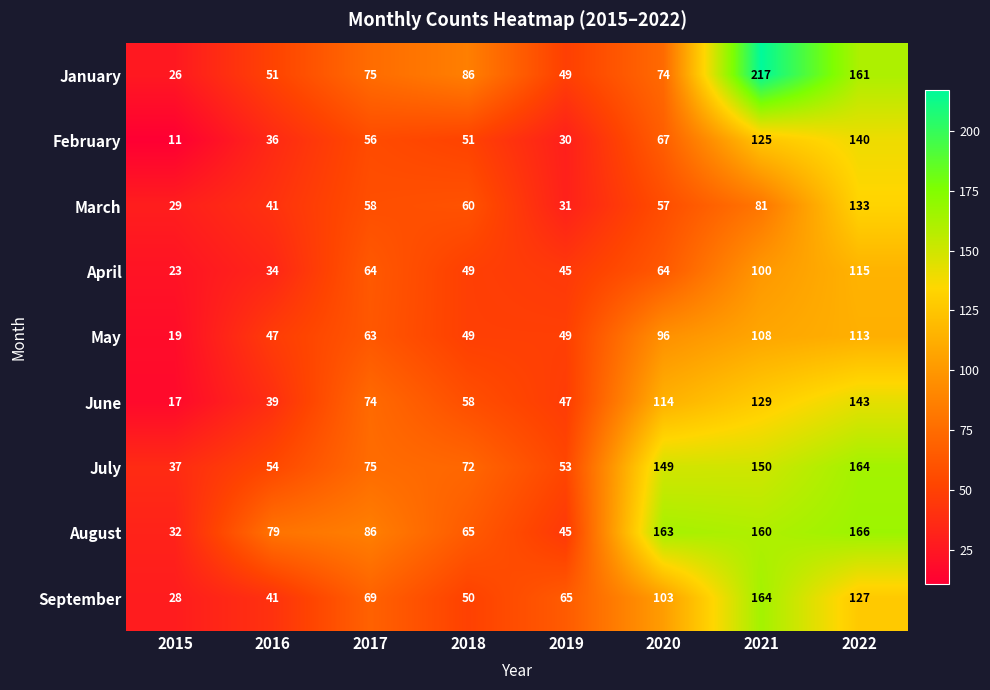

At which category is the sum across all series the highest?

2022